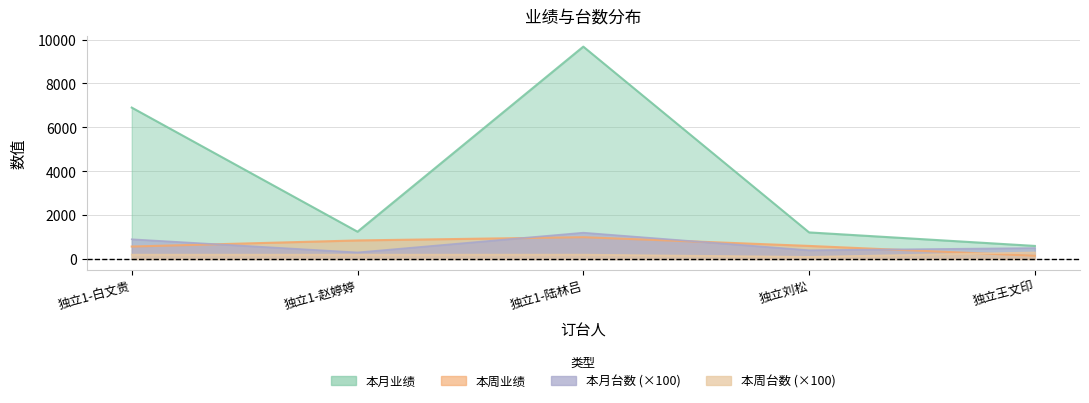

What is the difference between the maximum and minimum values in the 本周业绩 series?

846